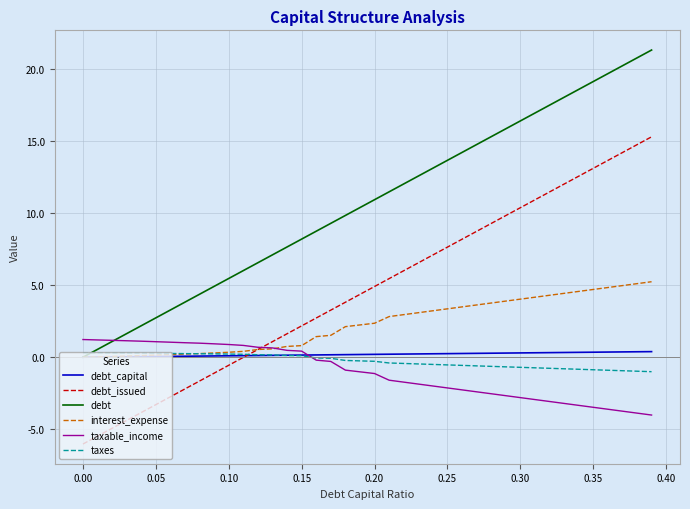

What is the average value of the interest_expense series?

2.3